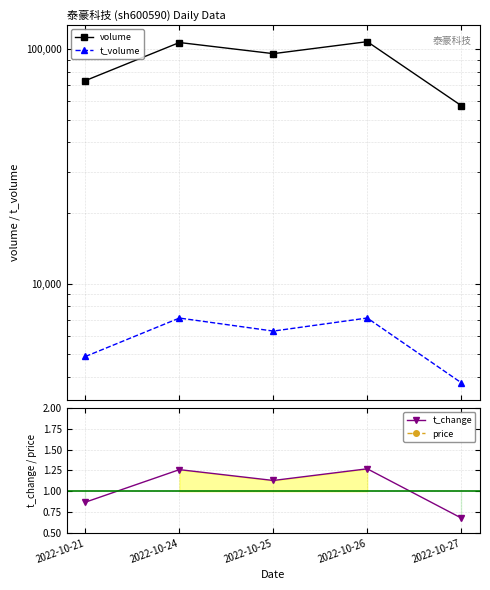

What is the total value across all series at 2022-10-27?

61136.2